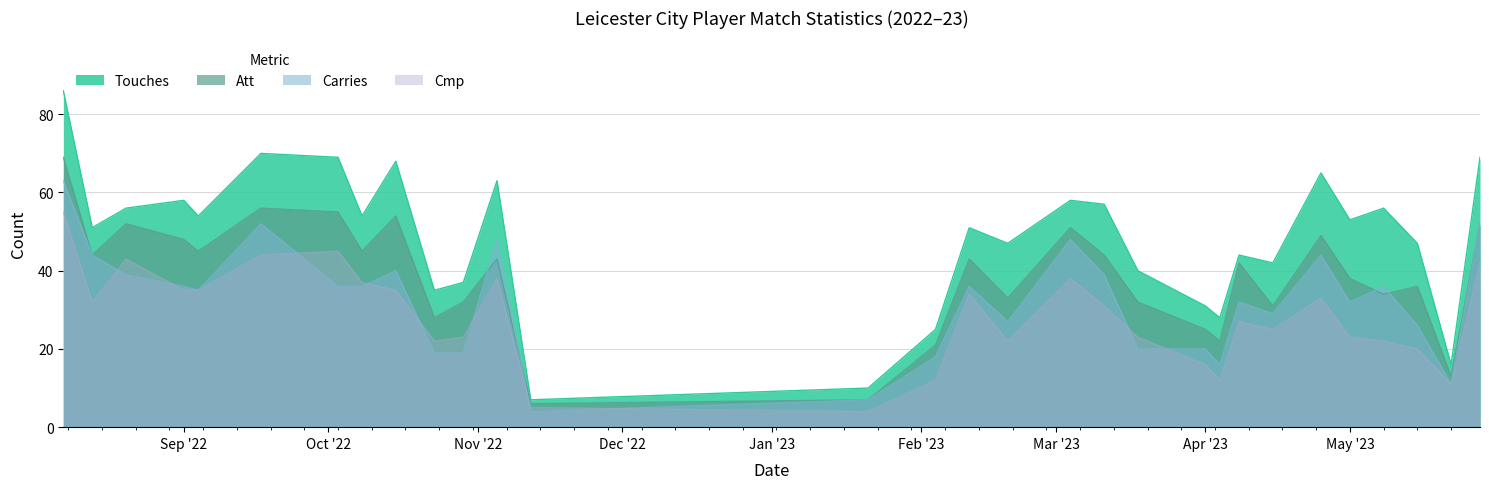

What is the difference between the second highest and minimum values in the Touches series?

63